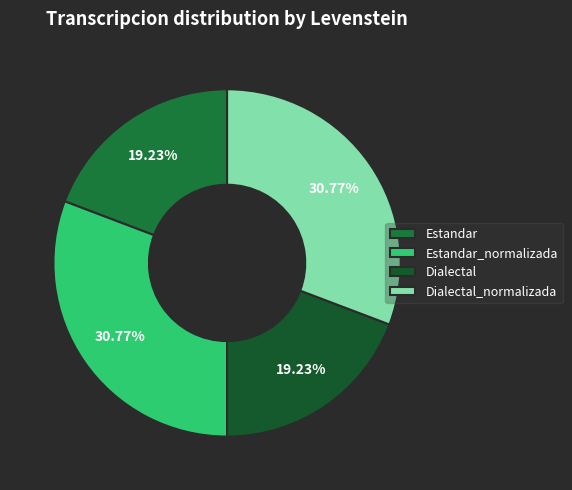

Count the number of slices in the pie.

4